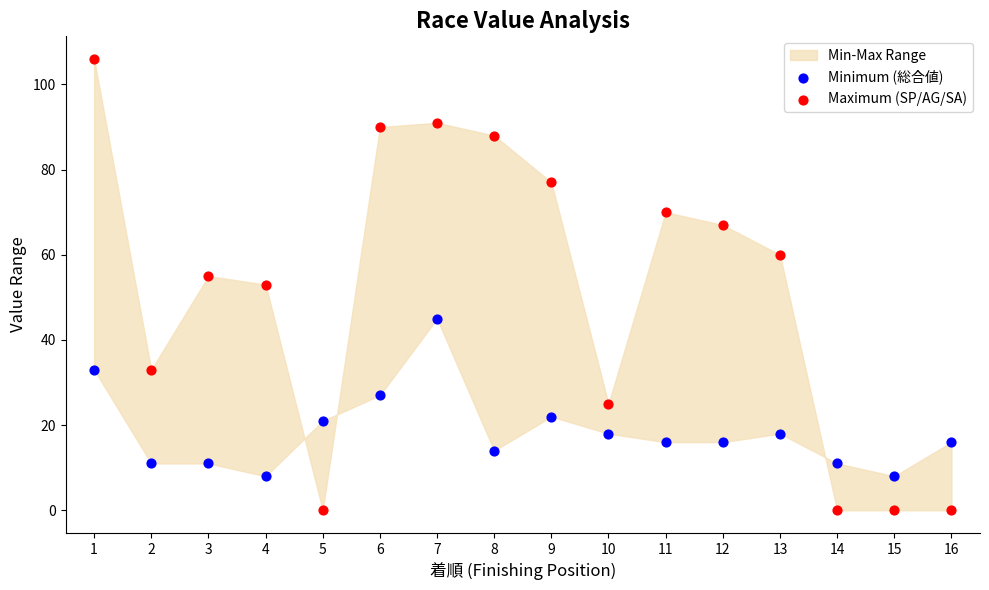

Which series contains the highest Y value?

Maximum (SP/AG/SA)